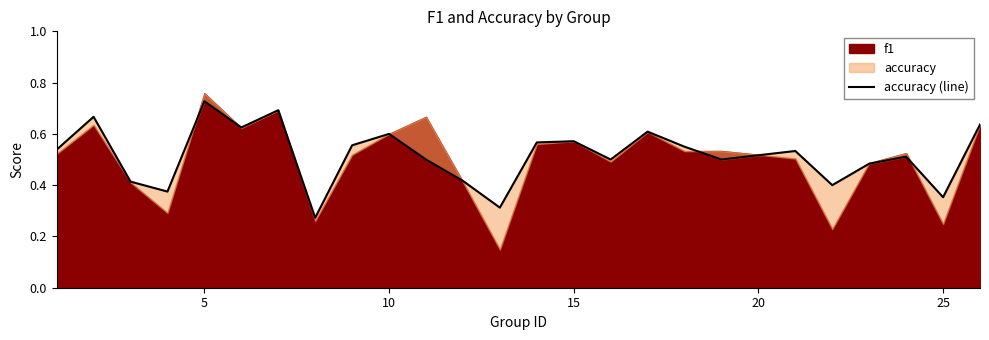

Does the chart have visible grid lines?

No